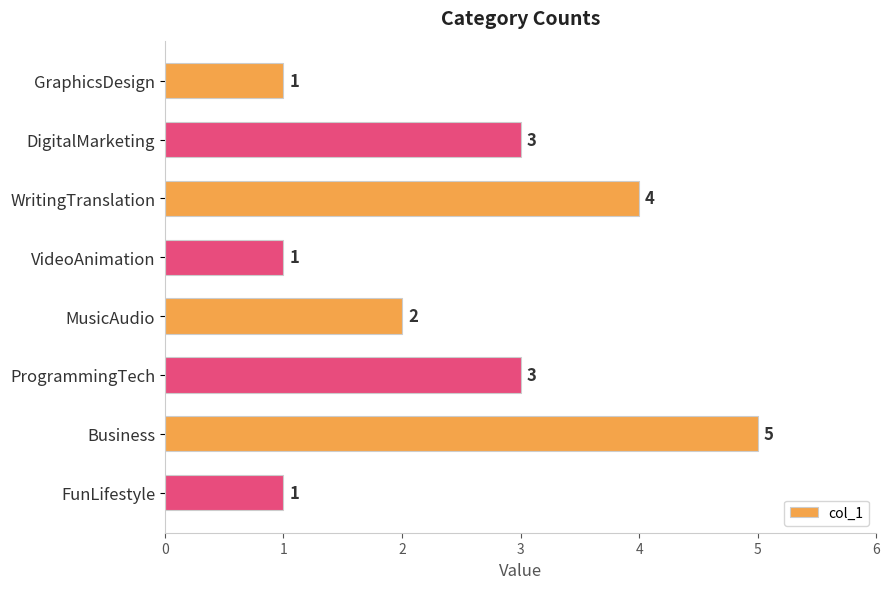

What is the ratio of the value at GraphicsDesign to the value at ProgrammingTech?

0.3